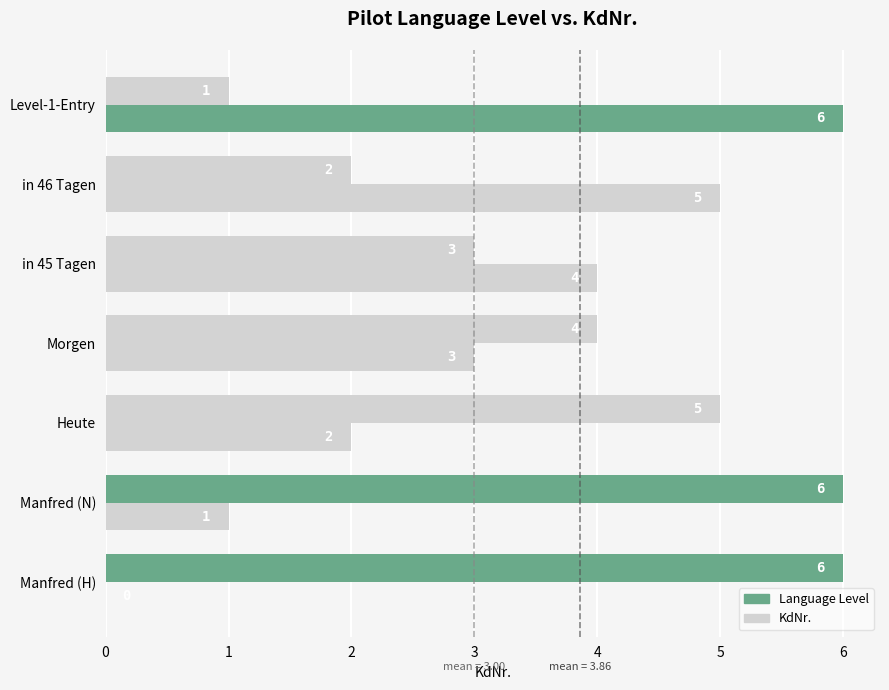

What is the value of the KdNr. bar at the 3rd from the left?

2